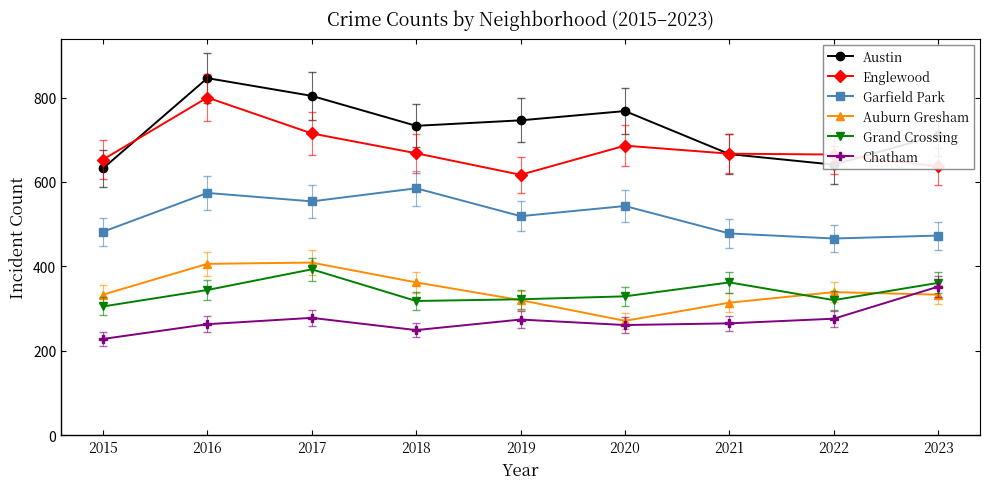

What is the greatest value displayed?

846